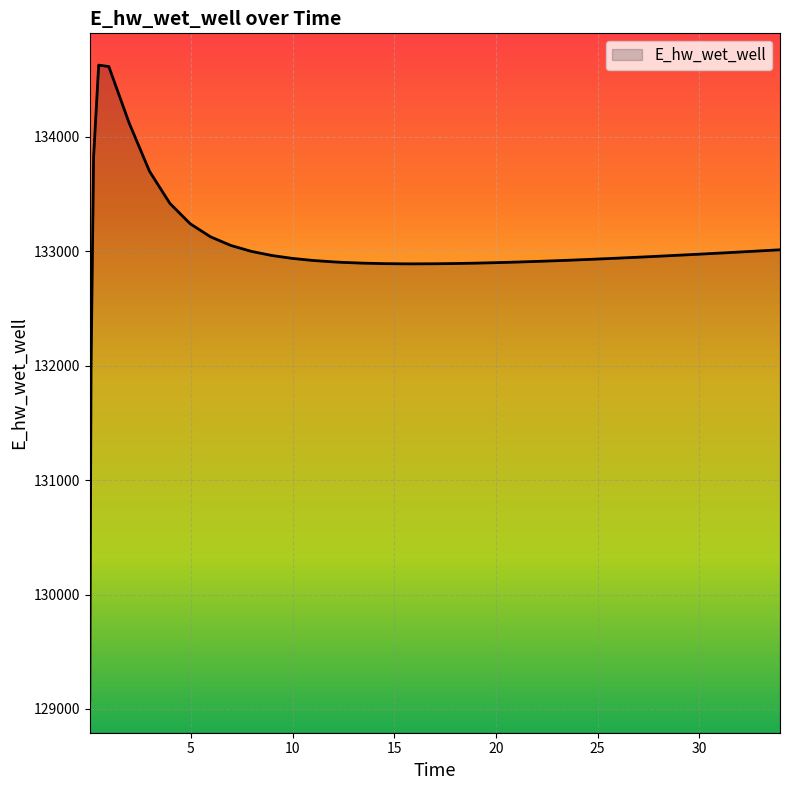

What is the smallest value displayed?

129070.3